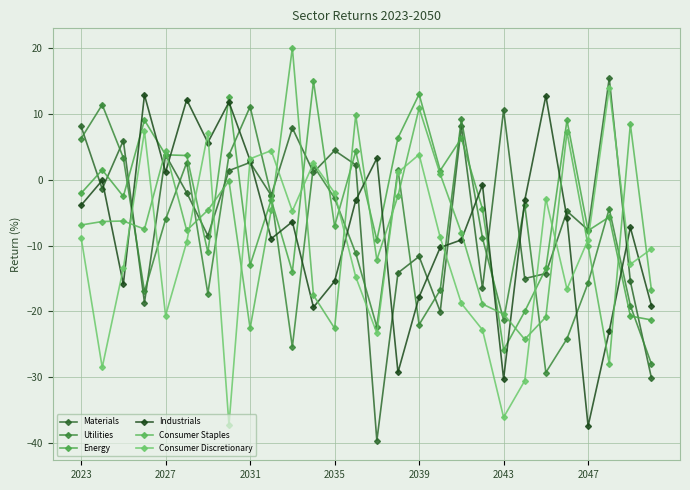

Rank the series by their maximum value, from lowest to highest.

Utilities, Industrials, Consumer Discretionary, Energy, Materials, Consumer Staples